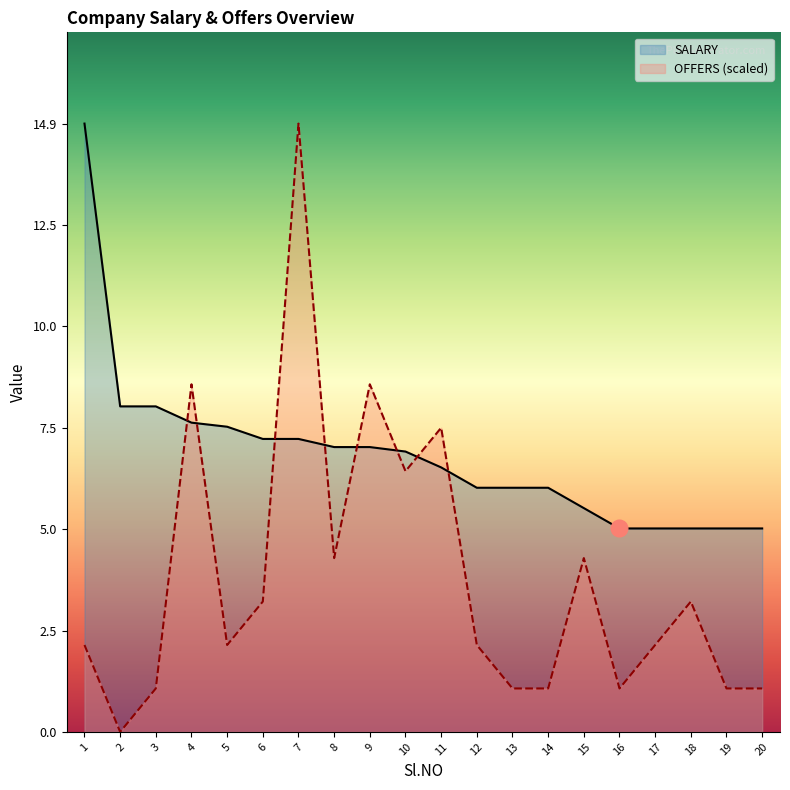

At which label does OFFERS first exceed 2?

1